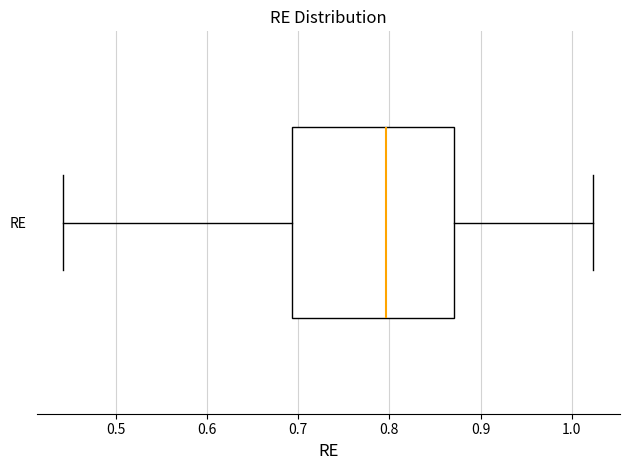

Read this box plot against the x-axis: the position of the median line, the range covered by the box, and the ends of both whiskers. The values are not printed on the chart, so give them approximately, as read against the axis.

median 0.80, box 0.69 to 0.87, whiskers 0.44 to 1.02